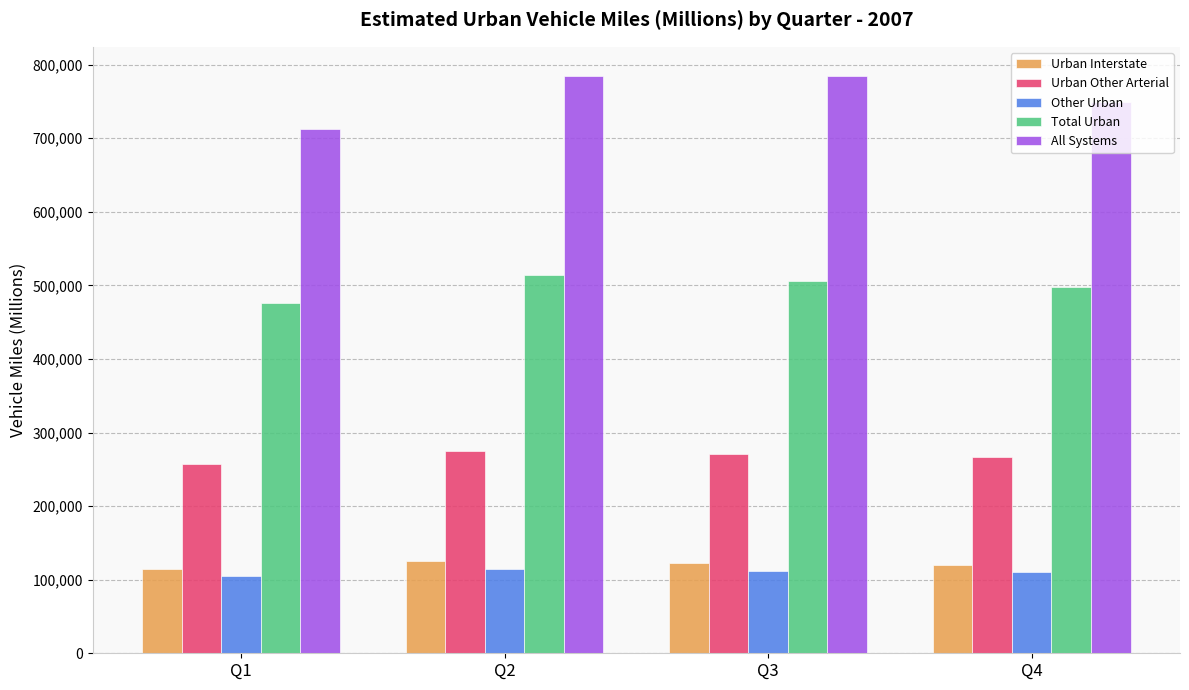

What is the minimum value for All Systems?

711733